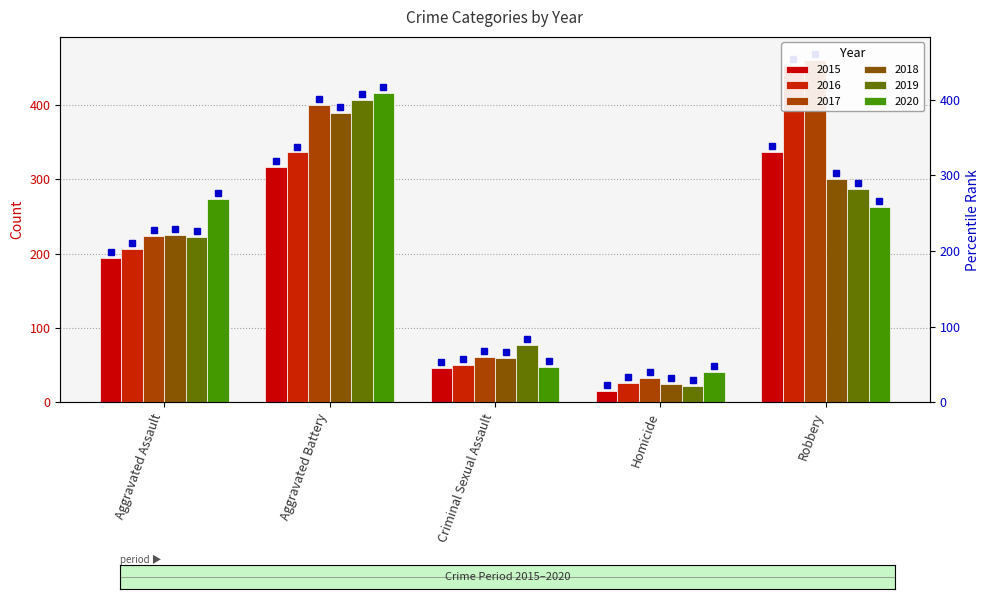

Which has a higher value, Criminal Sexual Assault or Robbery?

Robbery